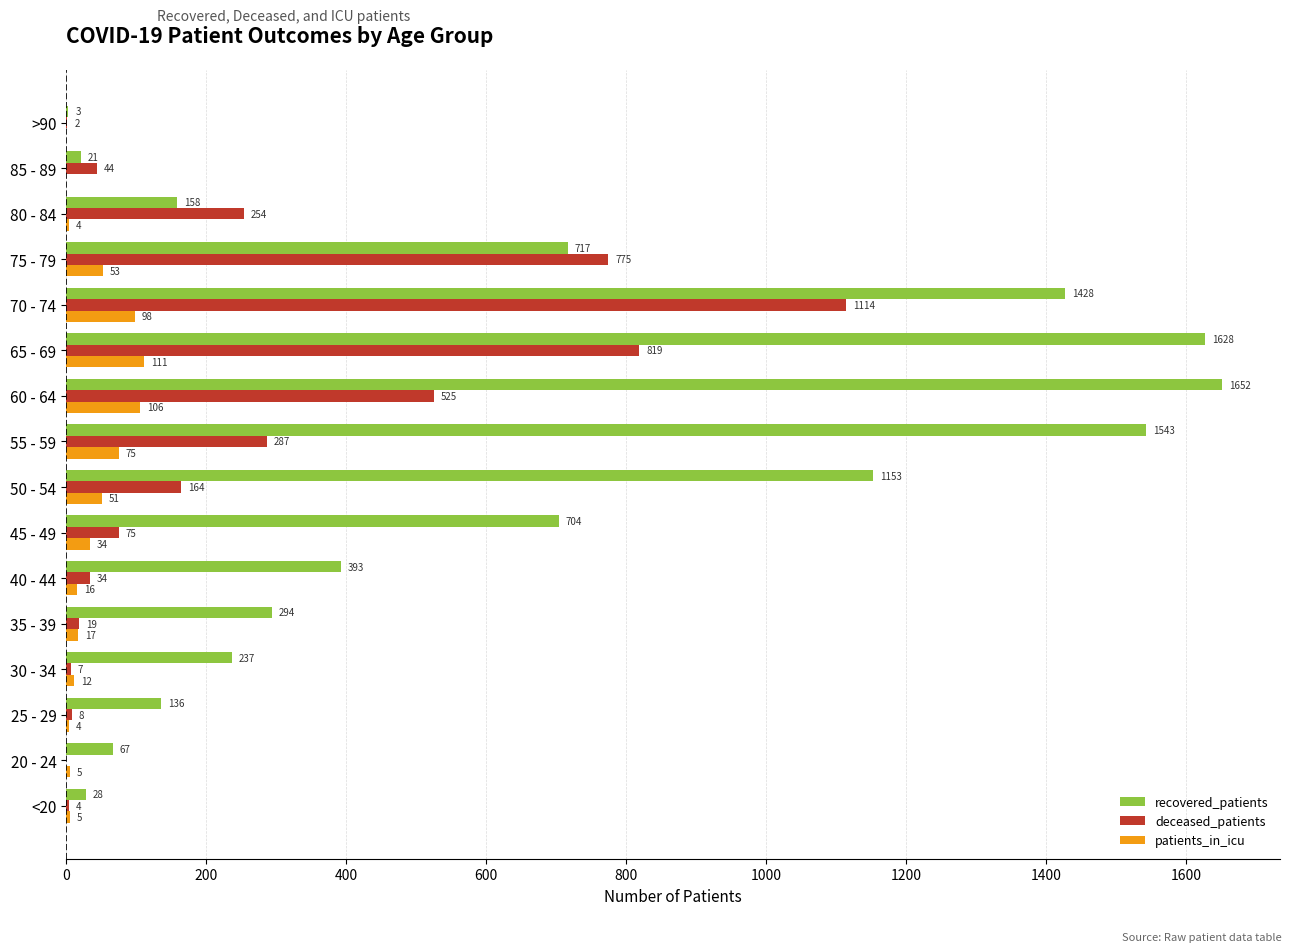

What is the greatest value displayed?

1652